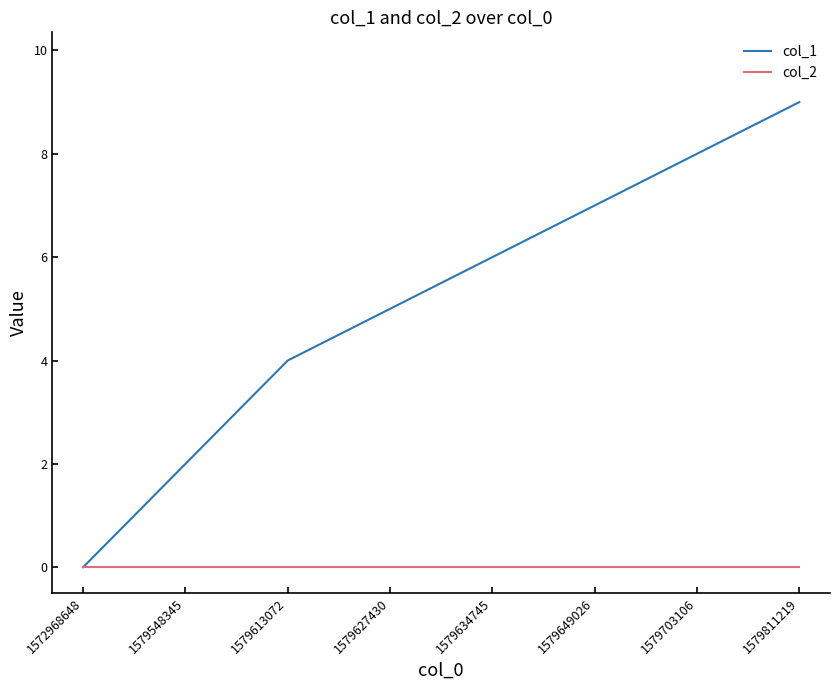

What is the highest value of the col_1 series?

9